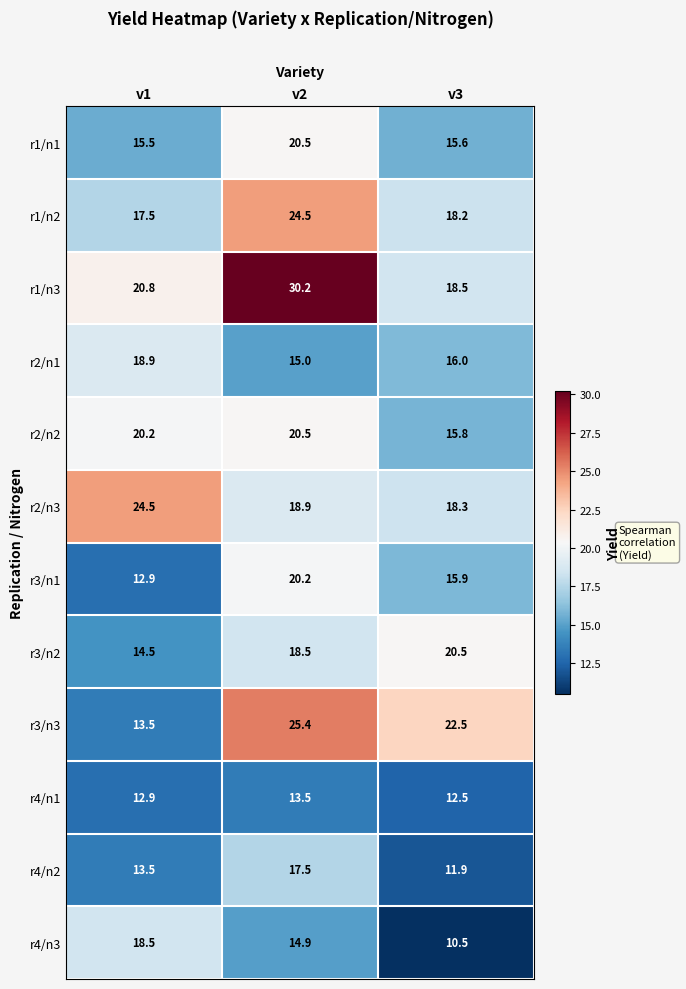

What is the difference between the highest and lowest values at v2?

16.7